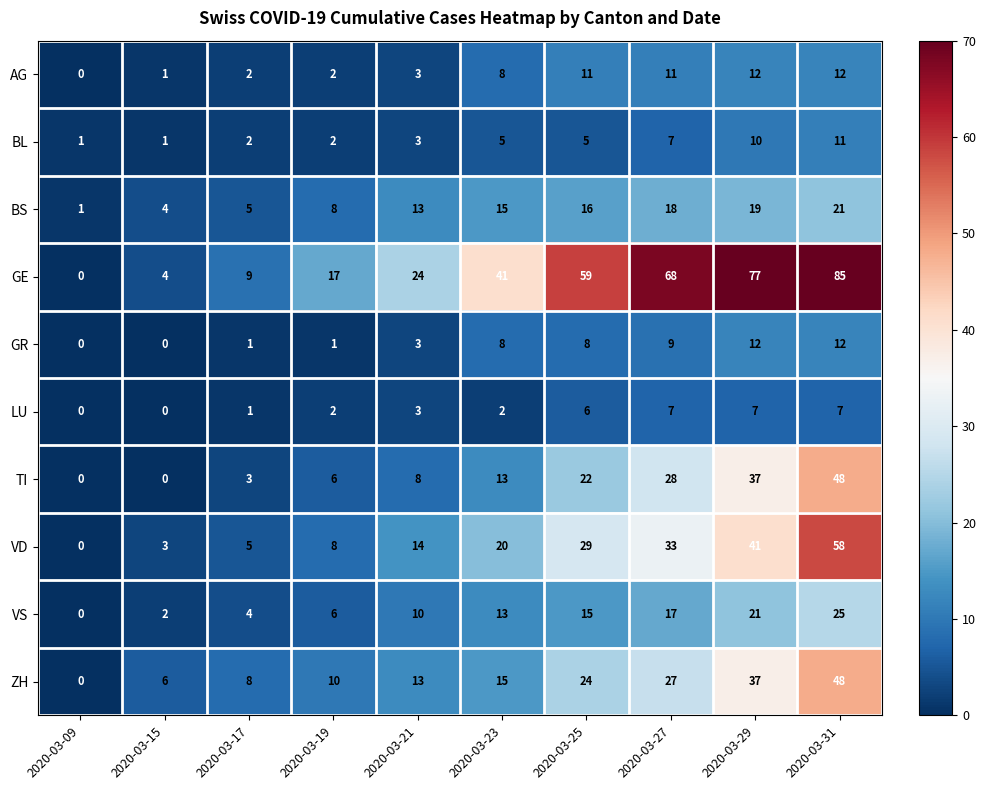

At how many categories does at least one series exceed 35?

5